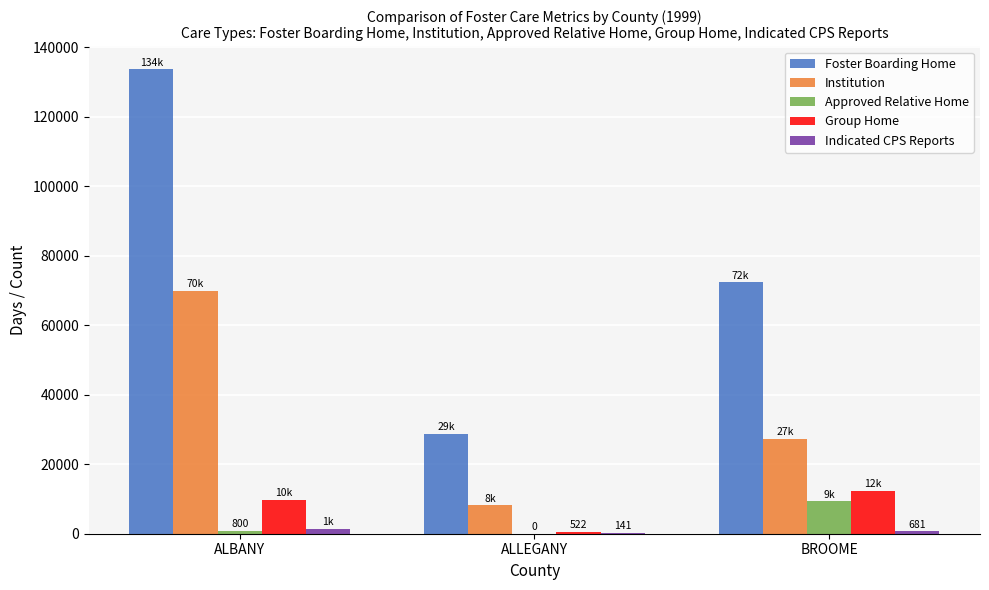

What is the maximum value for Foster Boarding Home?

133580